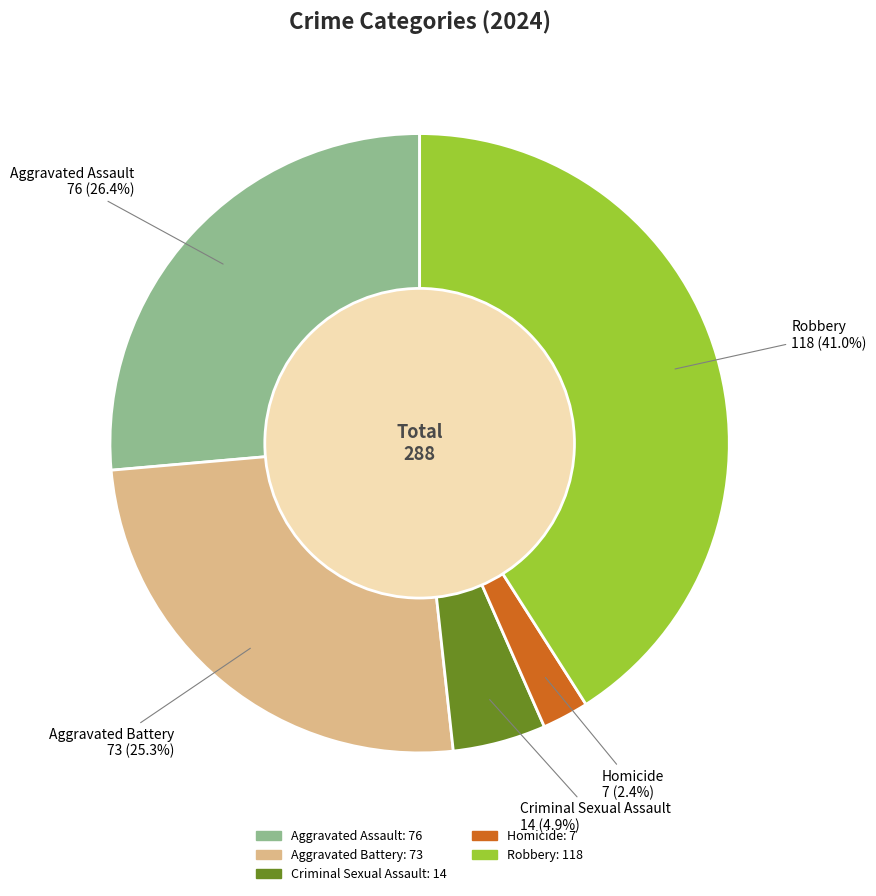

To the nearest percent, what is the combined percentage of Aggravated Assault and Aggravated Battery?

52%